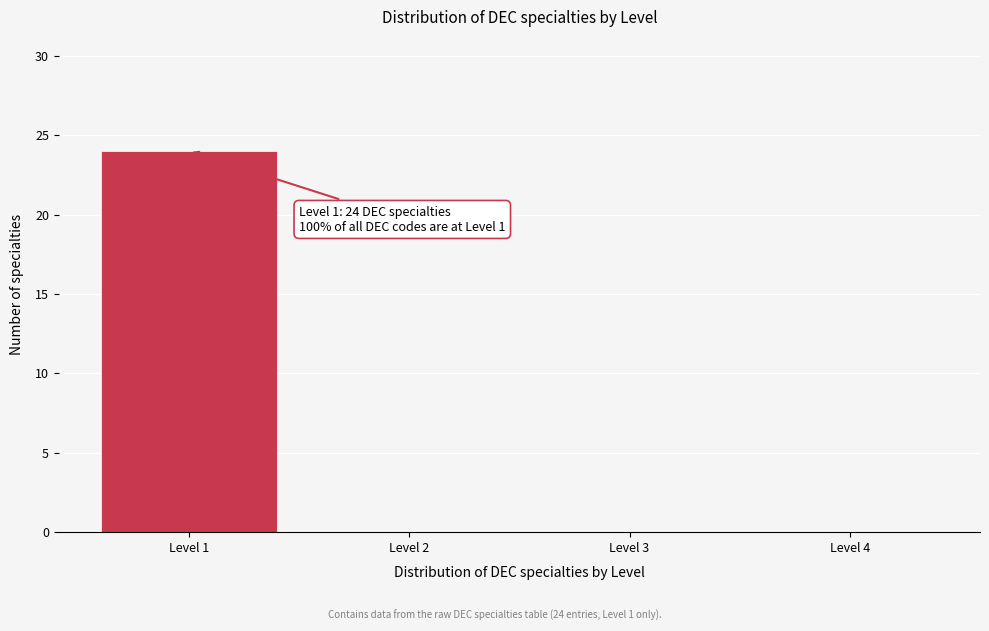

Reading left to right, what are all the values shown in this chart?

Level 1=24	Level 2=0	Level 3=0	Level 4=0